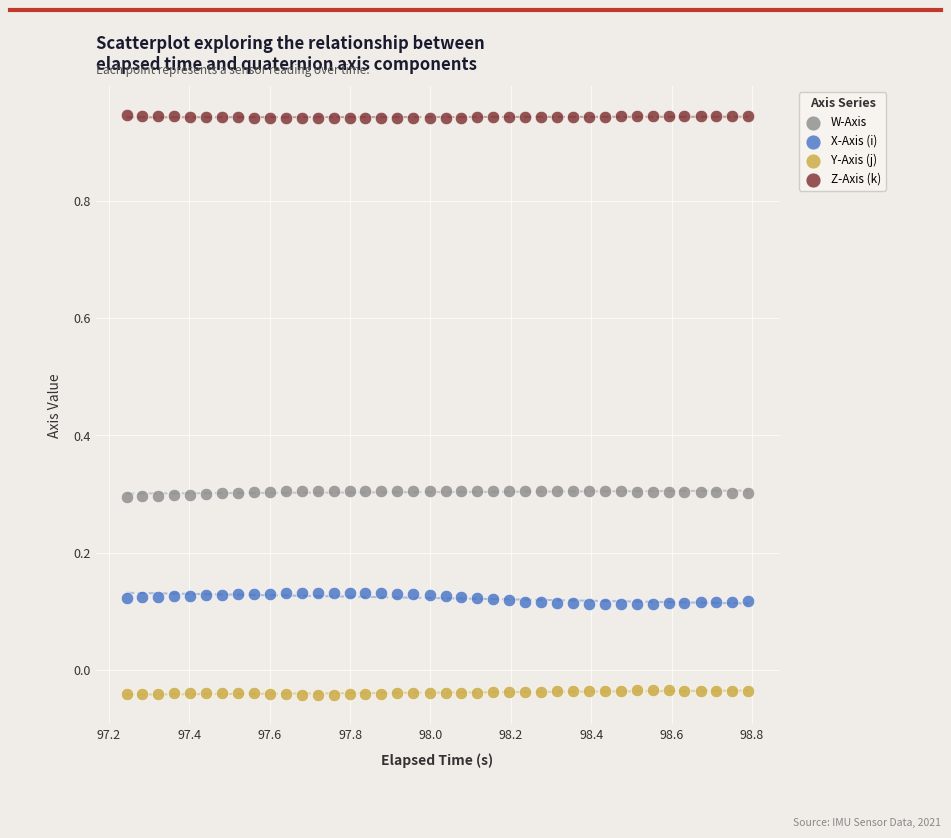

Across all data points, what is the range of X values (max minus min)?

1.5